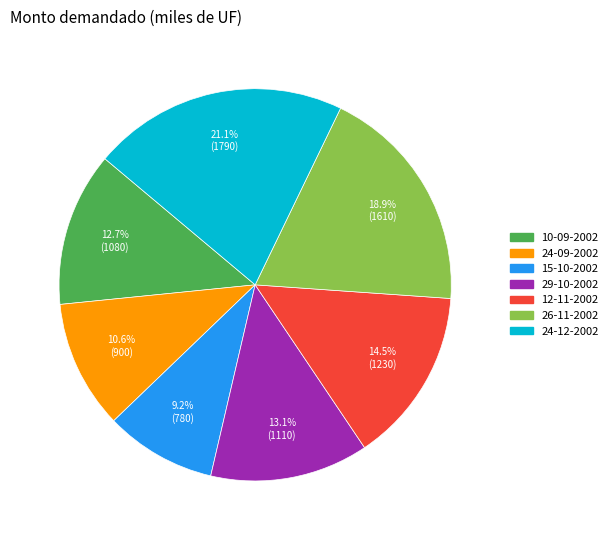

Do 15-10-2002 and 24-09-2002 together represent more than half of the pie?

No